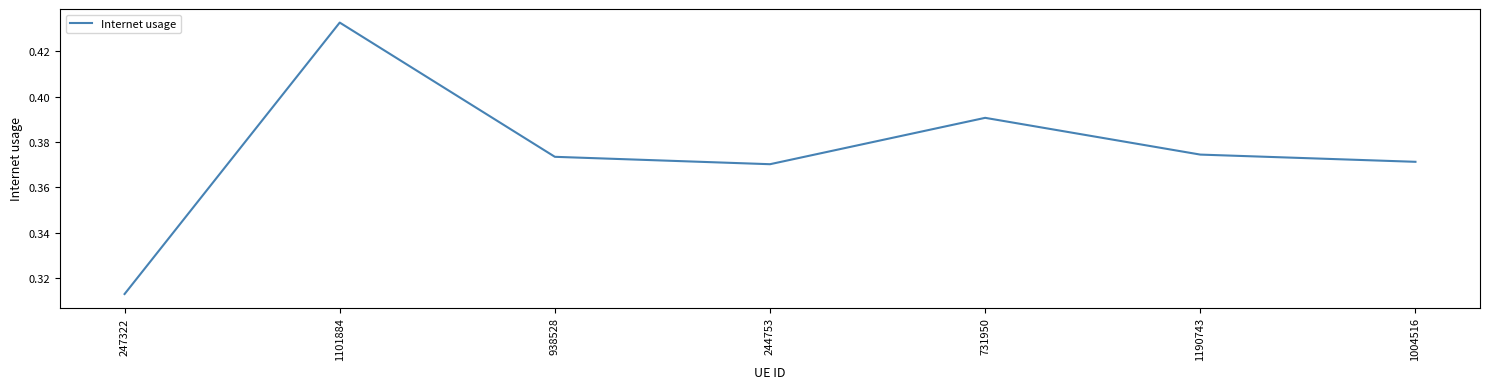

Count the values in the range 0 to 1.

7